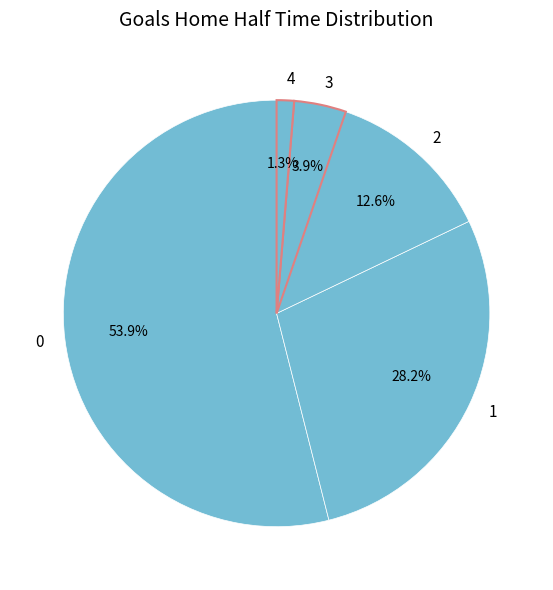

Is the sum of 3 and 1 greater than half?

No